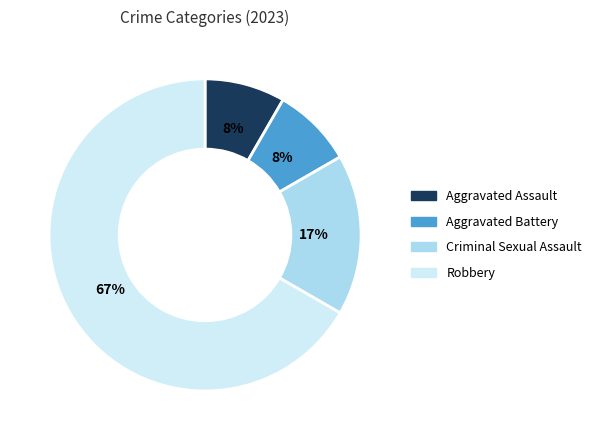

Which has a higher value, Aggravated Battery or Robbery?

Robbery